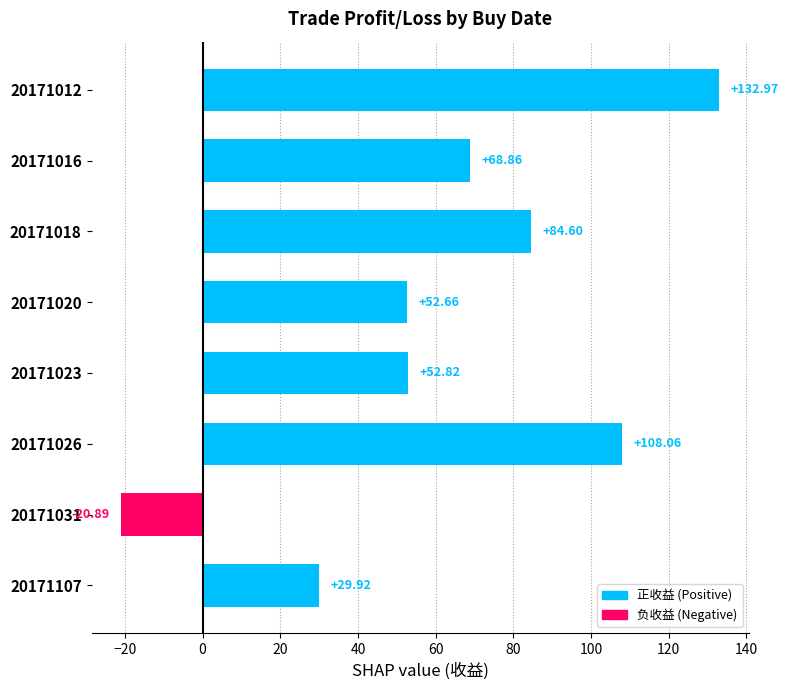

Rank the categories by value from lowest to highest.

20171031, 20171107, 20171020, 20171023, 20171016, 20171018, 20171026, 20171012